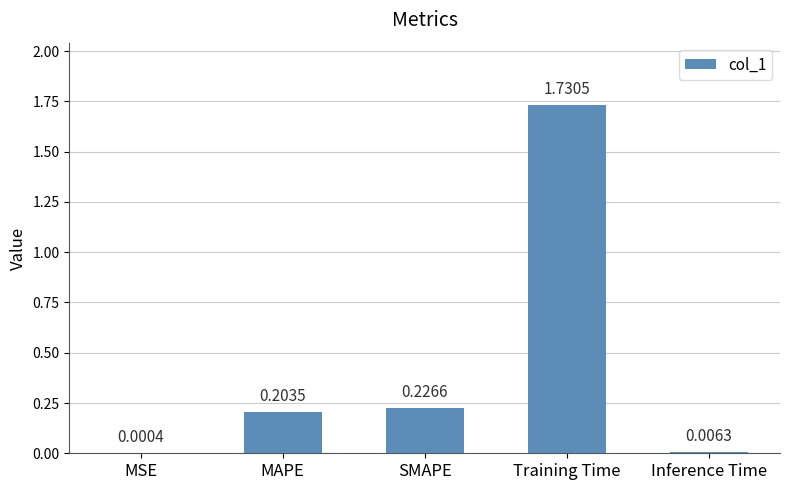

At which category does the chart reach its peak across all series?

Training Time